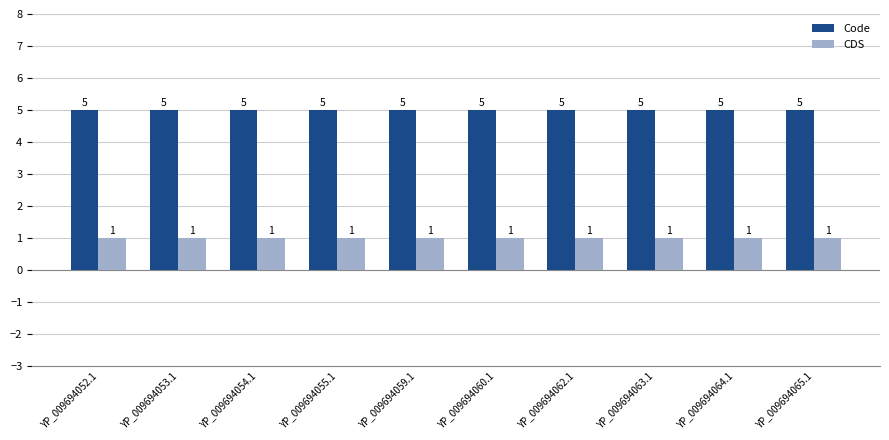

What is the highest value of the CDS series?

1